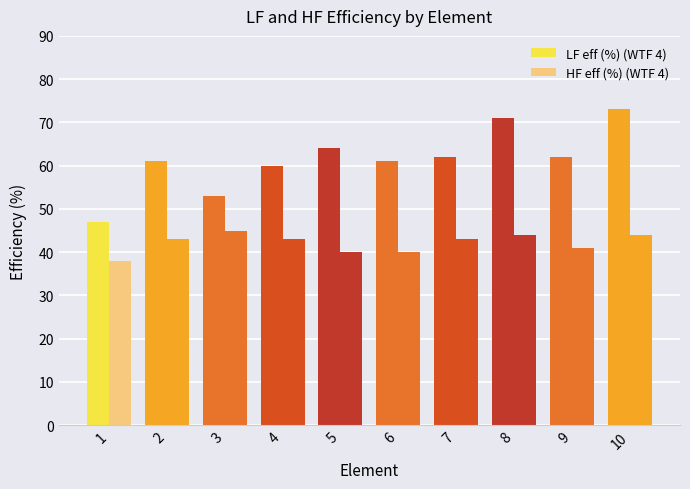

Rank the series by their maximum value, from highest to lowest.

LF eff (%) (WTF 4), HF eff (%) (WTF 4)